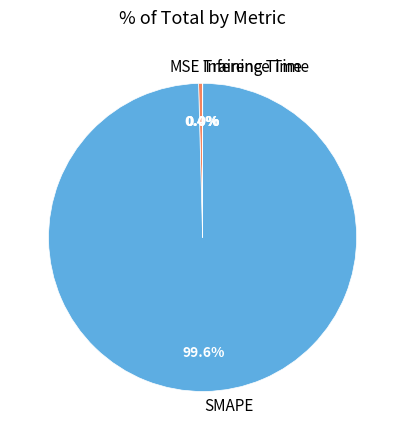

Is the sum of MSE and SMAPE greater than half?

Yes